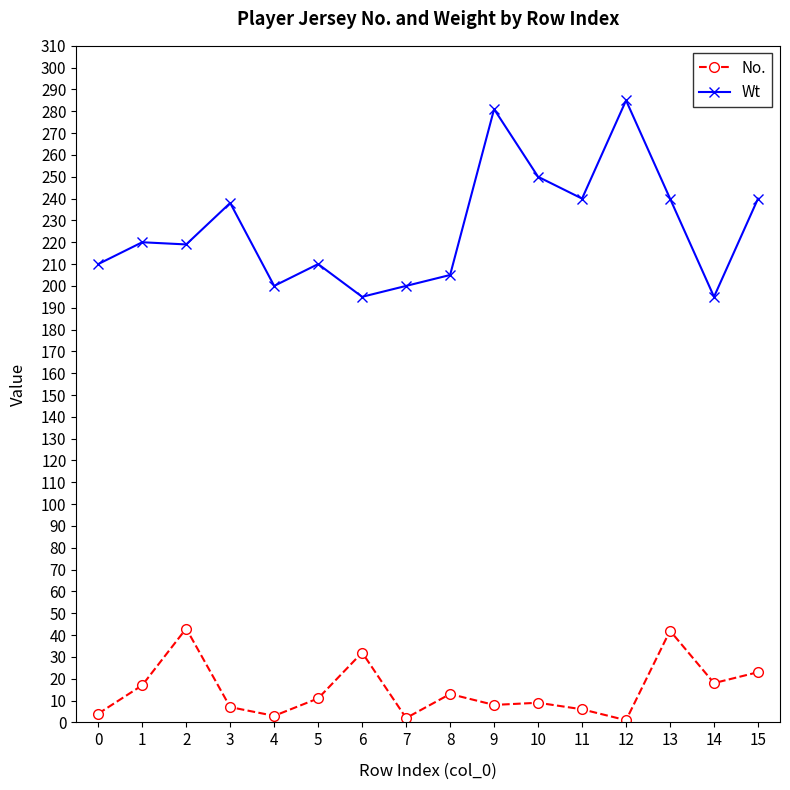

Which series has the largest range (max minus min)?

Wt